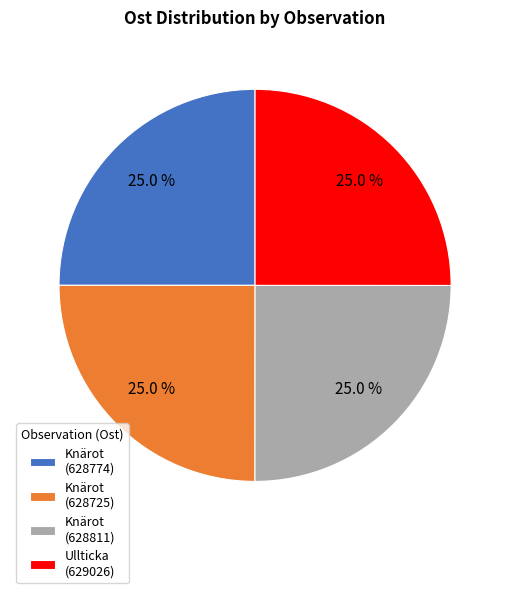

How many segments does this pie chart have?

4